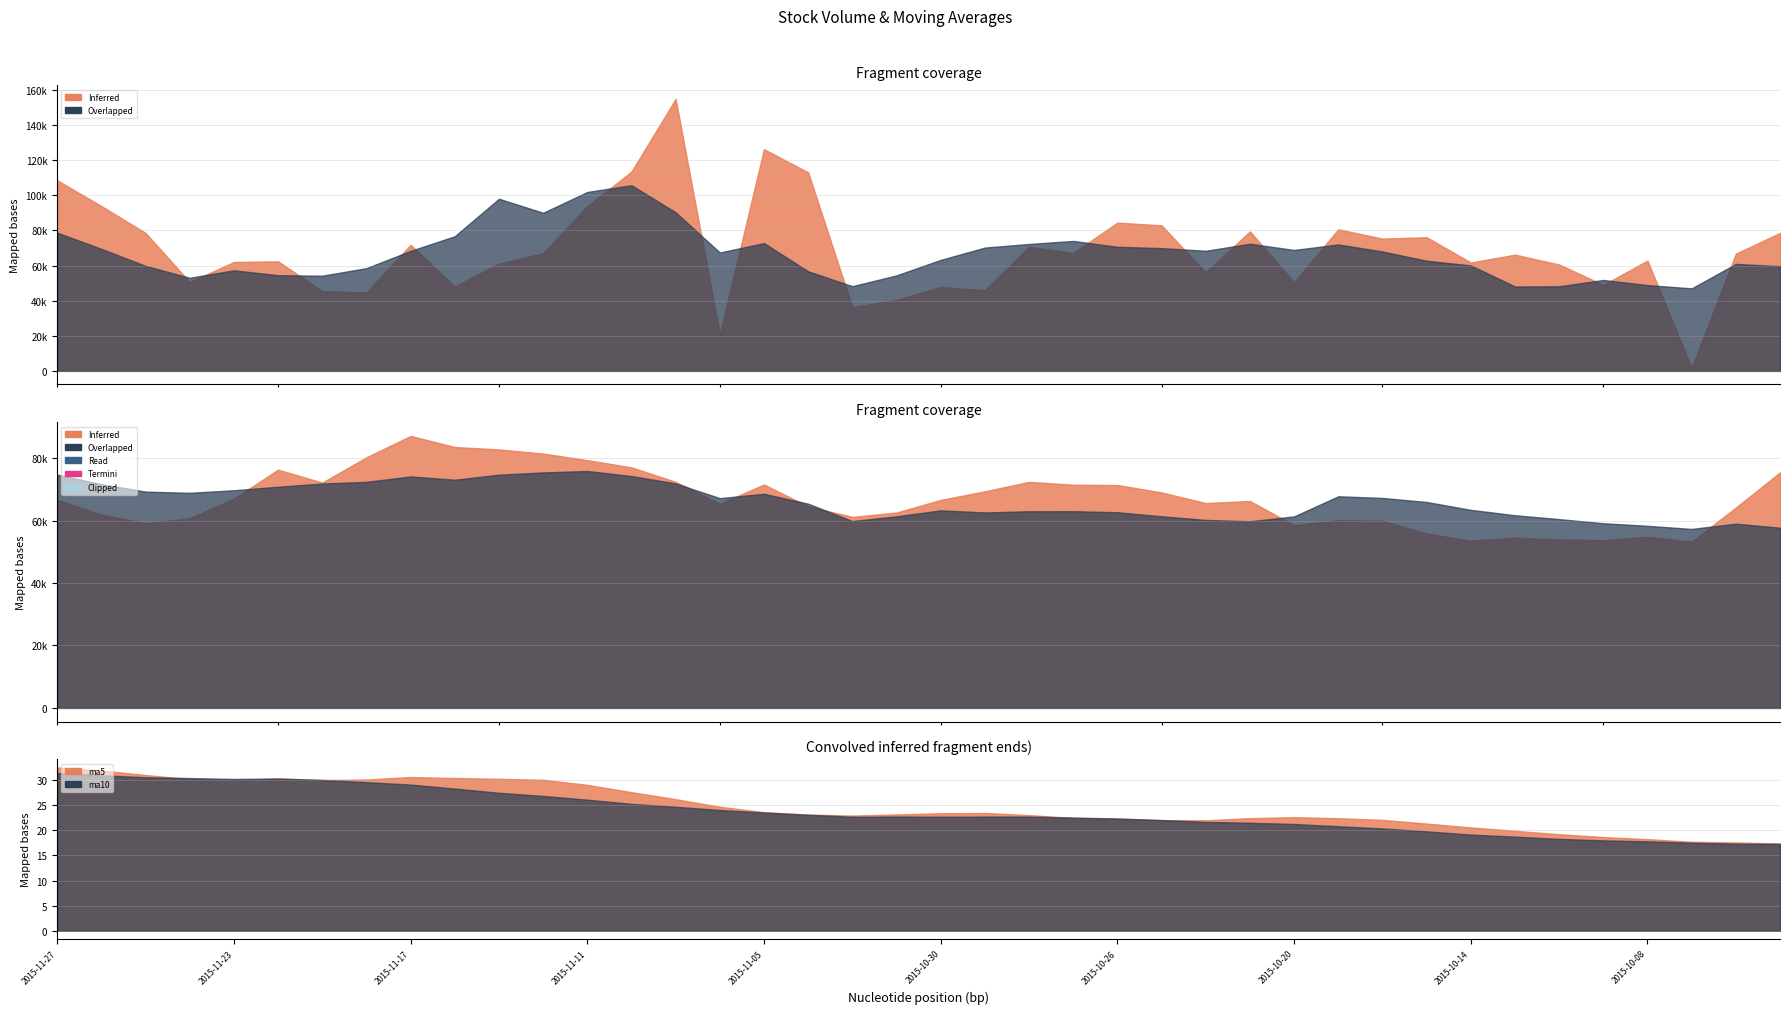

How many interior local valleys does the volume series have?

13